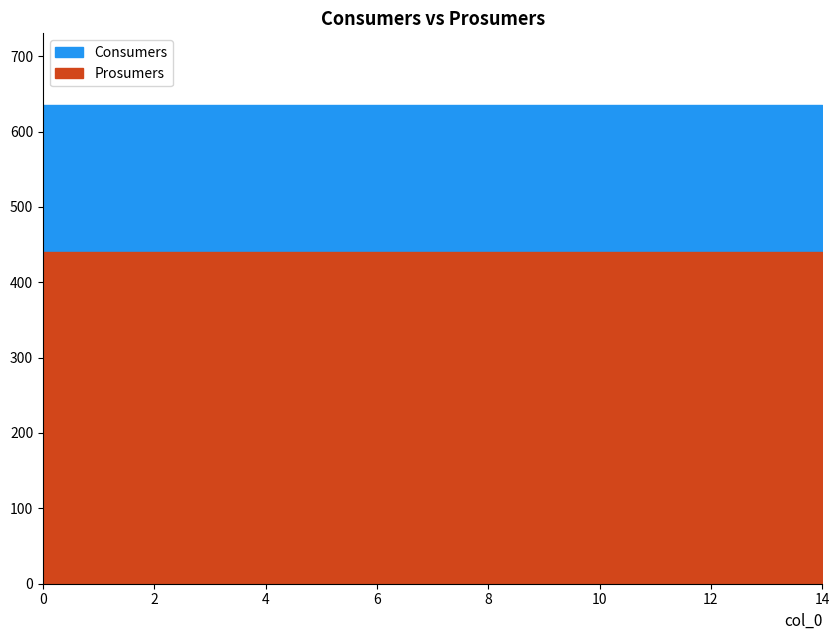

True or false: Prosumers and Consumers intersect in this chart.

False